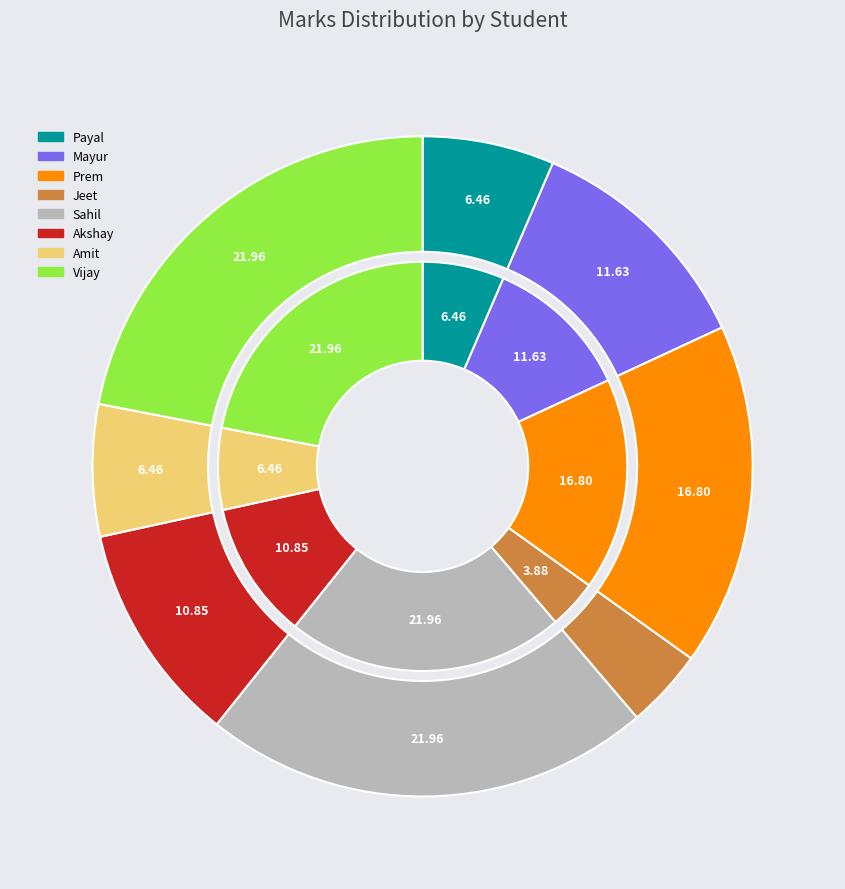

Is it true that Sahil is 8% of the pie?

False